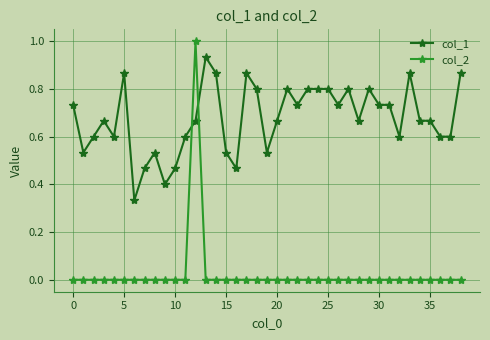

How many categories are shown in the chart?

39